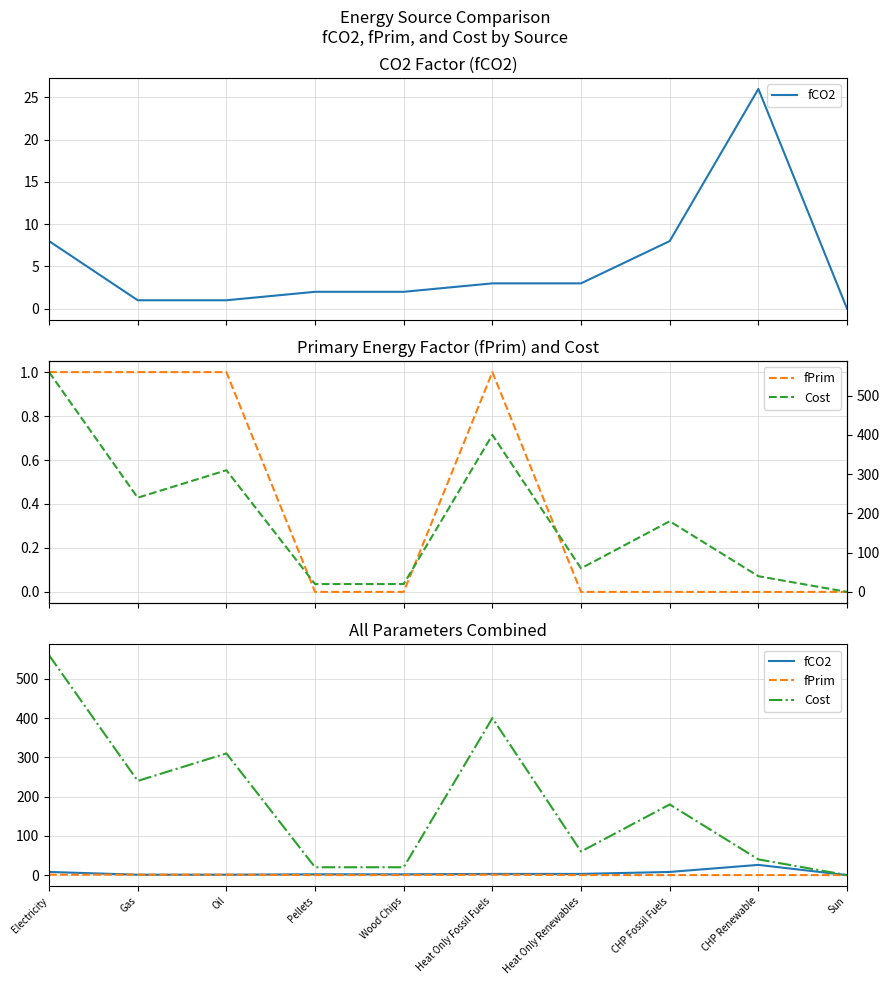

At Wood Chips, list the series in order from largest to smallest.

Cost, fCO2, fPrim